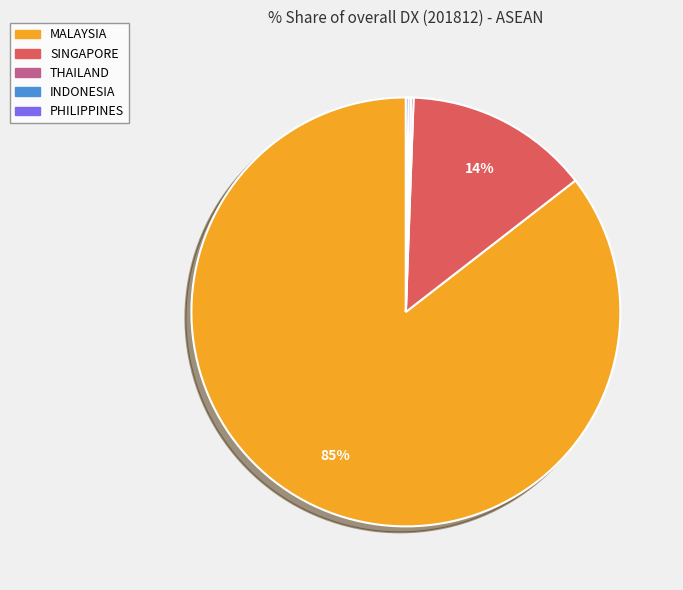

Is it true that SINGAPORE is 14% of the pie?

True